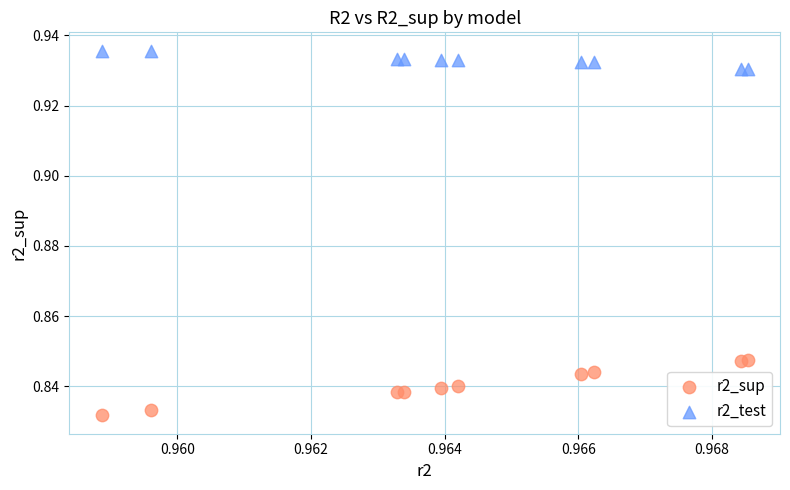

Which series has the widest spread of Y values?

r2_sup